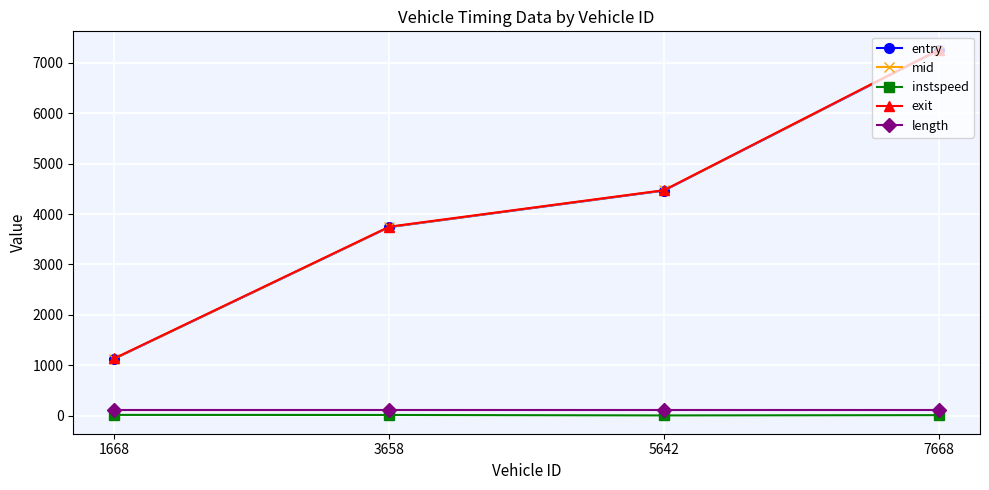

Is the value of instspeed at 5642 greater than the value of mid at 1668?

No